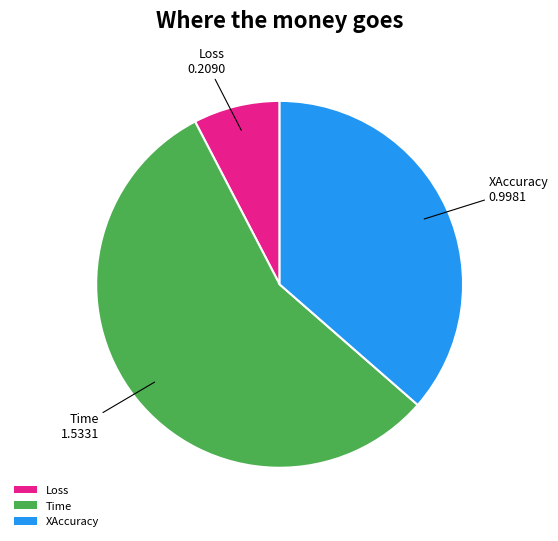

Does XAccuracy represent more than half of the total?

No